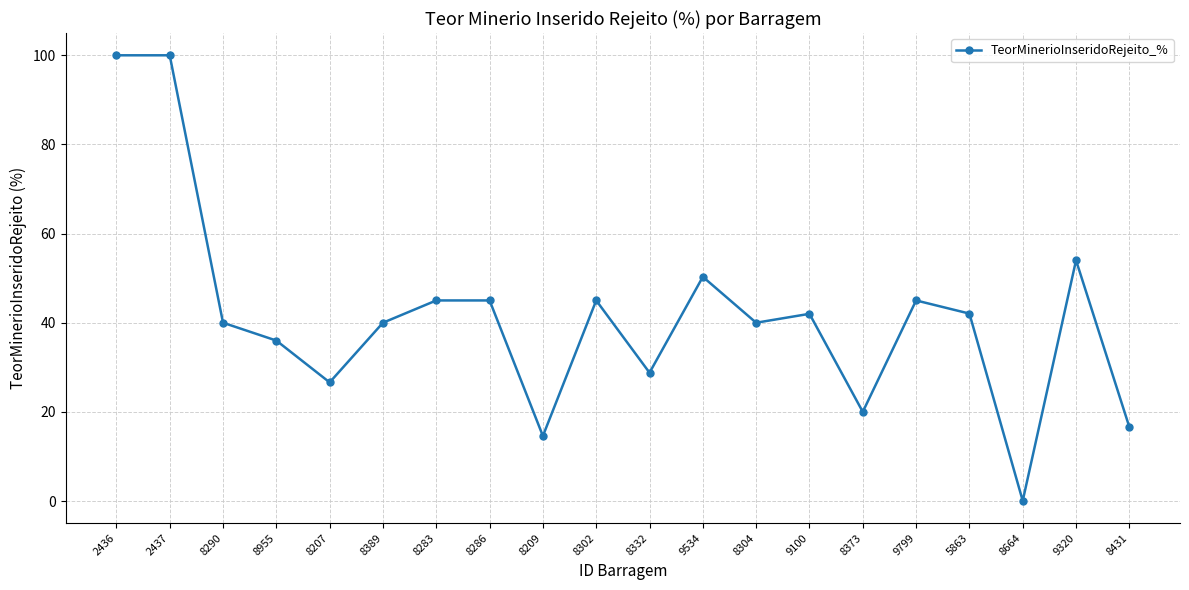

What position from the right is 5863?

4